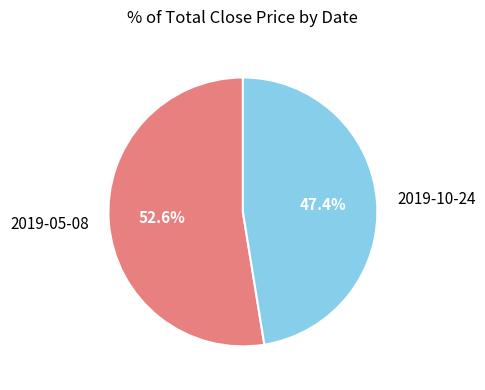

To the nearest percent, what is the difference between the largest and smallest slice percentages?

5%